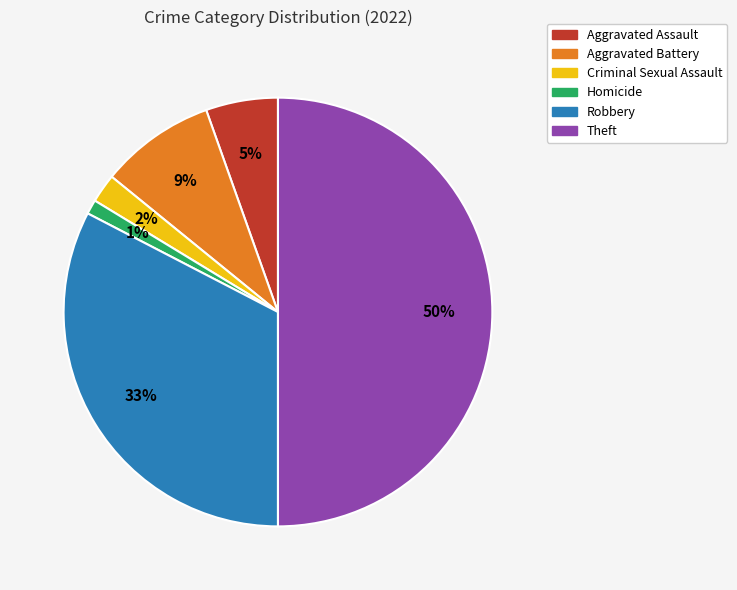

Which slice is the smallest?

Homicide